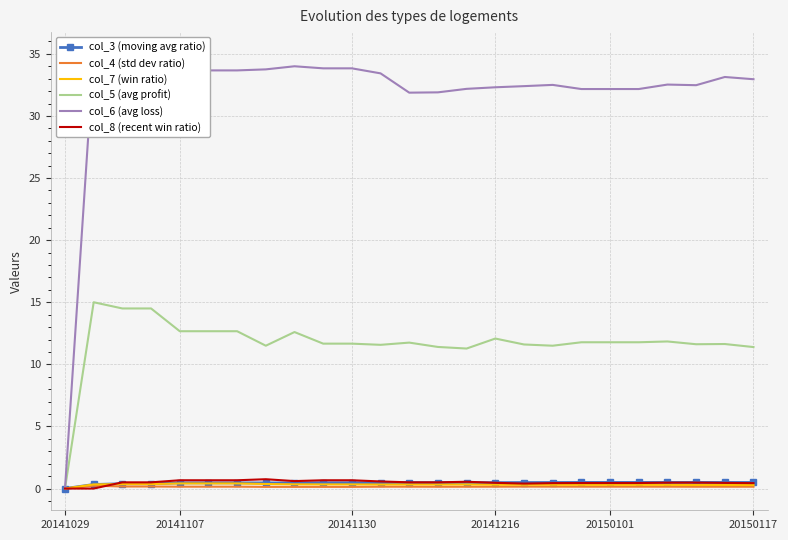

True or false: col_3 (moving avg ratio) and col_6 (avg loss) cross at least once.

False